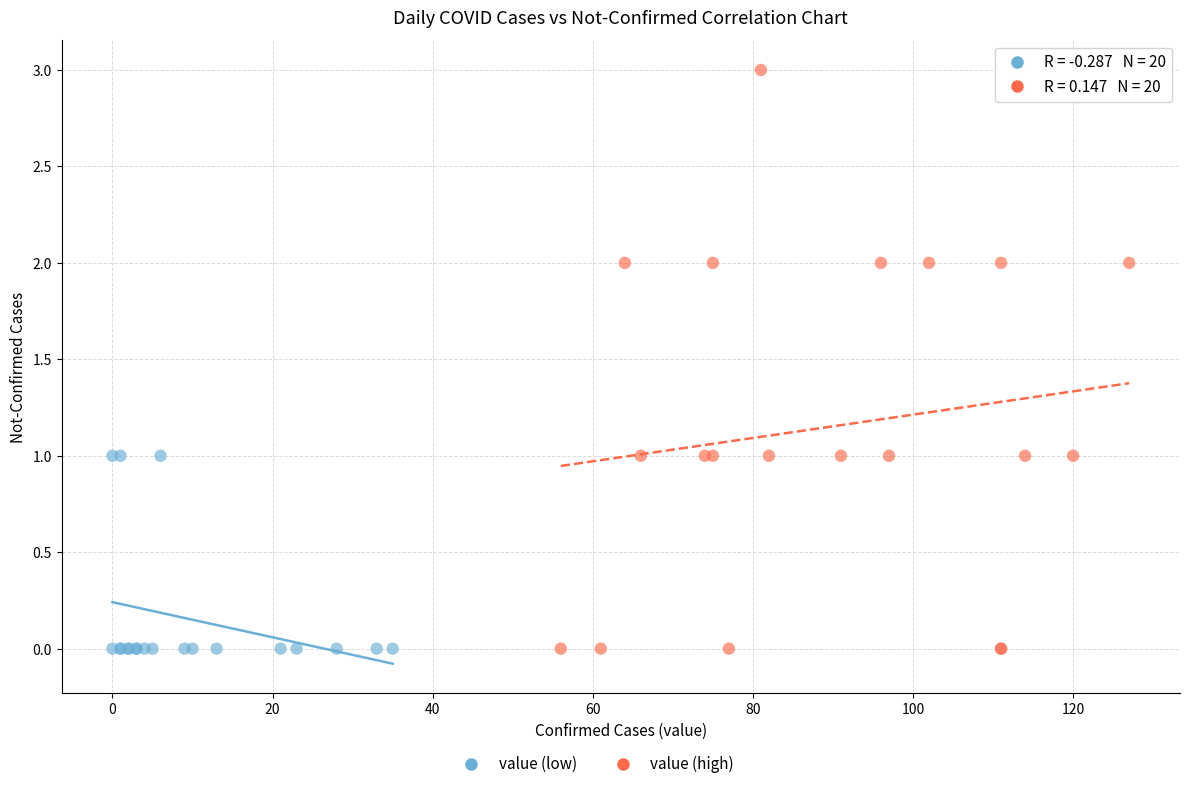

Which series has the widest spread of Y values?

value (high)